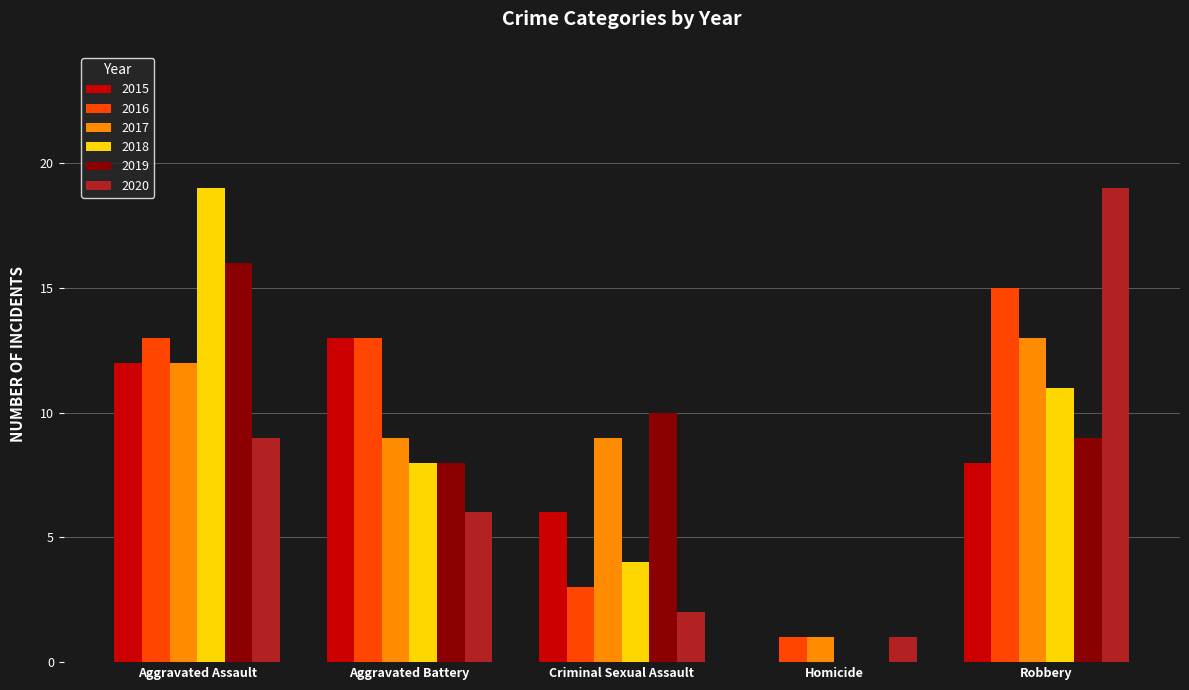

Which series has the largest total across all categories?

2016